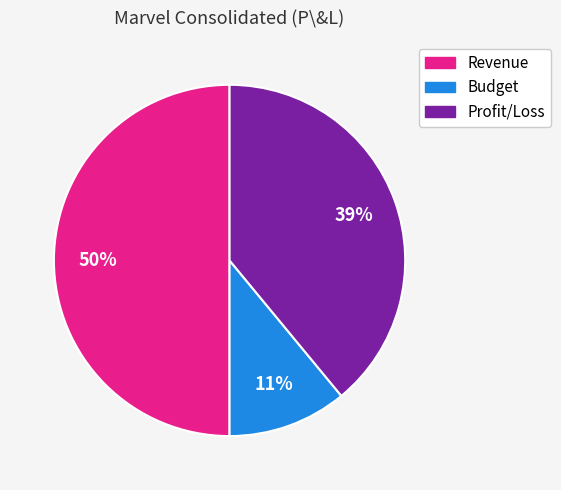

Is the sum of Profit/Loss and Revenue greater than half?

Yes